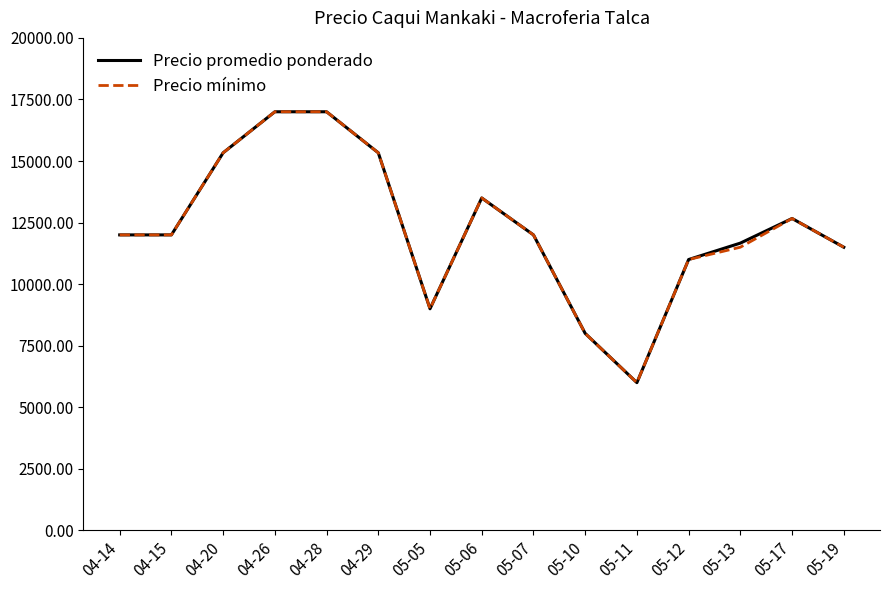

Which series changed the most between 05-06 and 05-13?

Precio mínimo